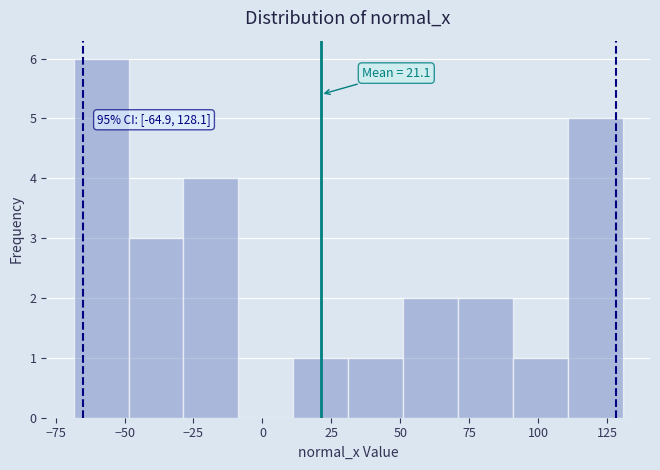

Around what value on the x-axis is the tallest bar? Give the approximate position of its centre, as read against the axis.

-60